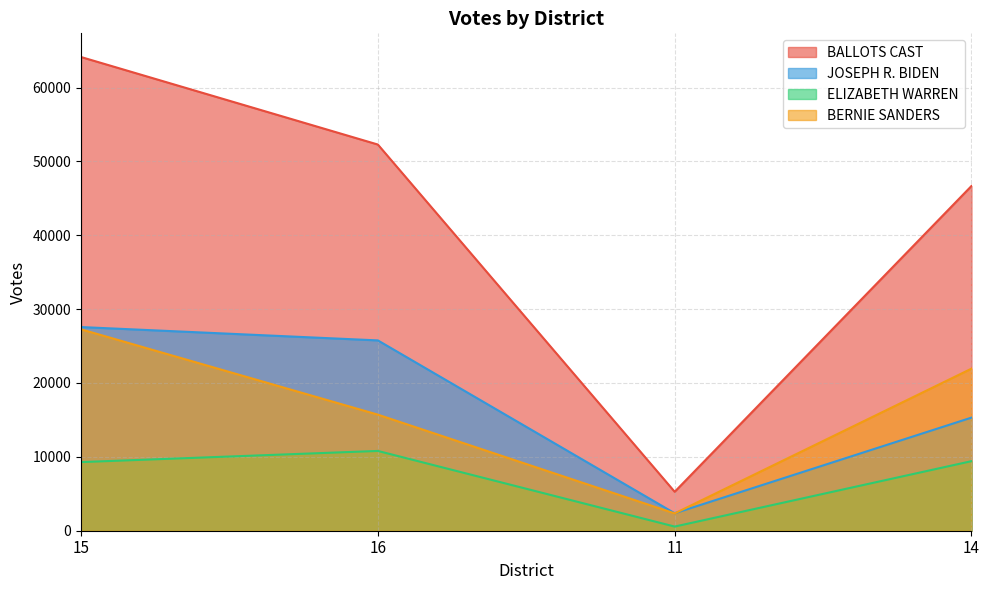

What is the label of the 3rd point from the right?

16